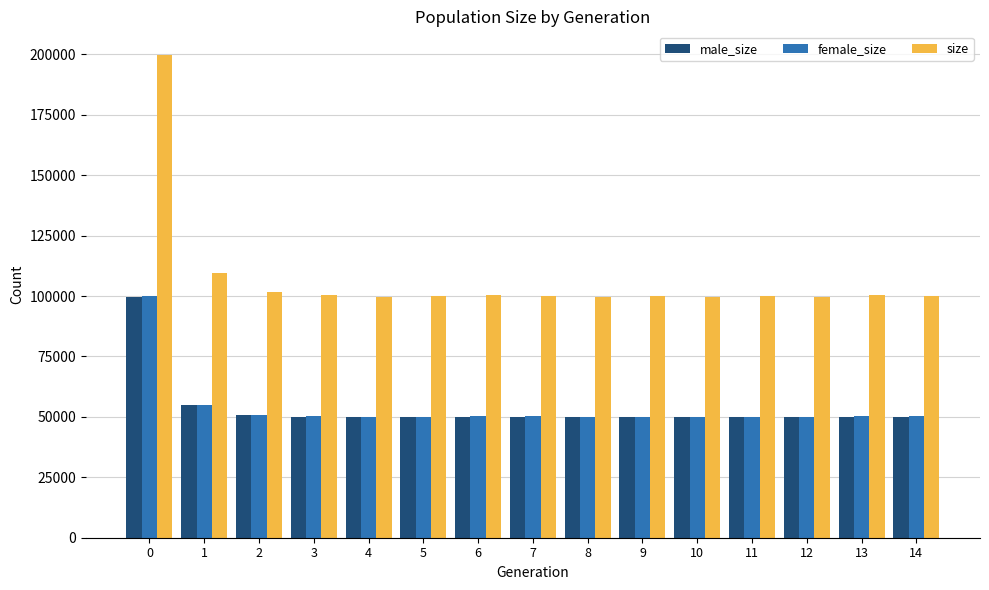

What is the smallest value displayed?

49773